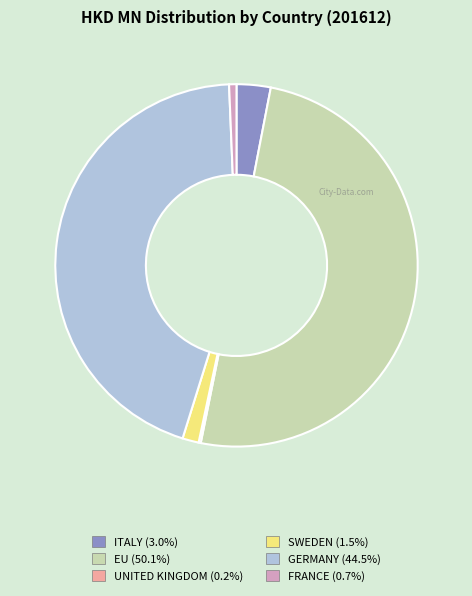

Is it true that FRANCE is 1% of the pie?

True